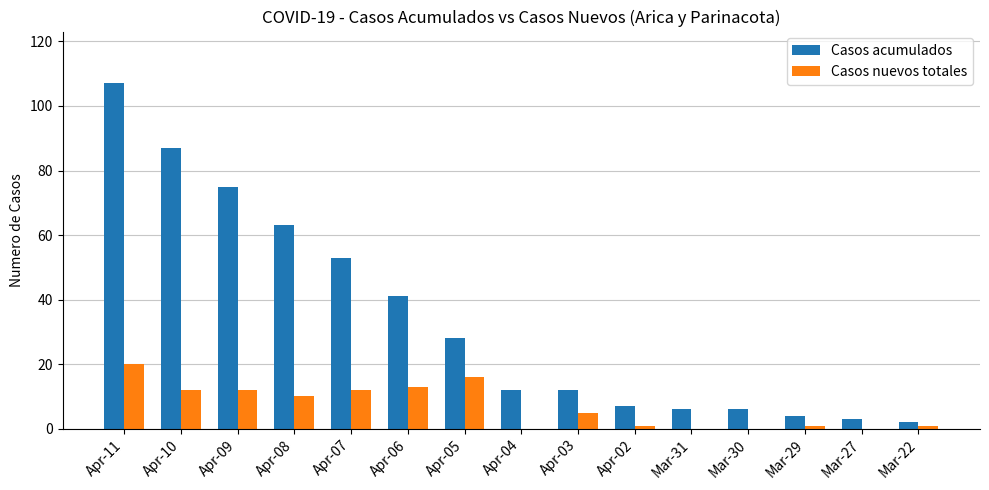

Reading right to left, extract all data points from this chart.

Casos acumulados: Mar-22=2	Mar-27=3	Mar-29=4	Mar-30=6	Mar-31=6	Apr-02=7	Apr-03=12	Apr-04=12	Apr-05=28	Apr-06=41	Apr-07=53	Apr-08=63	Apr-09=75	Apr-10=87	Apr-11=107
Casos nuevos totales: Mar-22=1	Mar-27=0	Mar-29=1	Mar-30=0	Mar-31=0	Apr-02=1	Apr-03=5	Apr-04=0	Apr-05=16	Apr-06=13	Apr-07=12	Apr-08=10	Apr-09=12	Apr-10=12	Apr-11=20